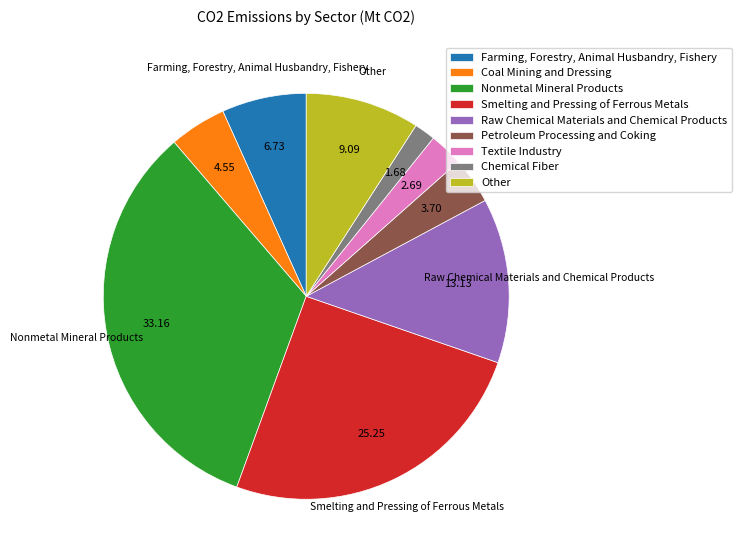

Which category has the biggest portion of the pie?

Nonmetal Mineral Products